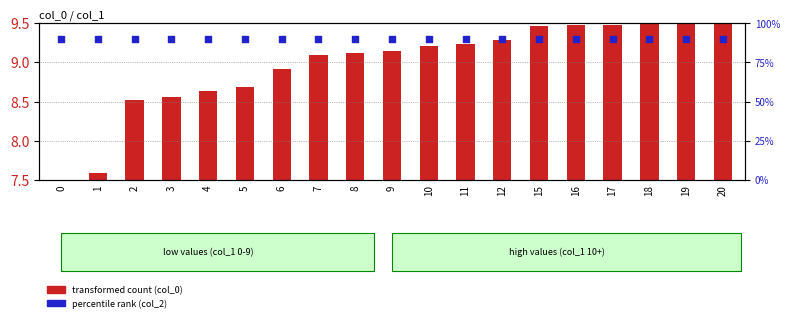

Which series has the largest total across all categories?

percentile rank (col_2)